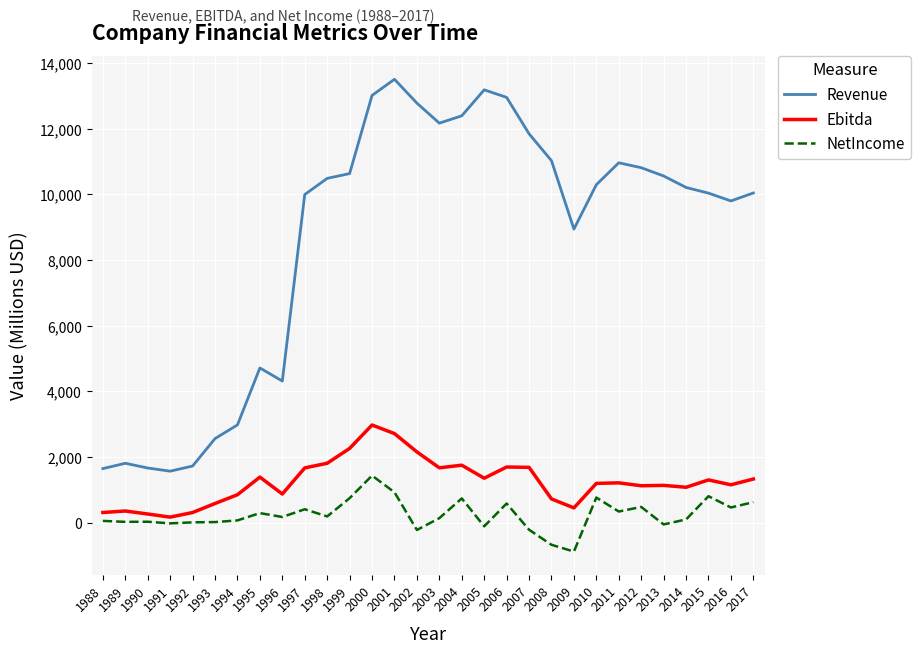

Is the value of NetIncome at 2009 greater than the value of Ebitda at 2004?

No